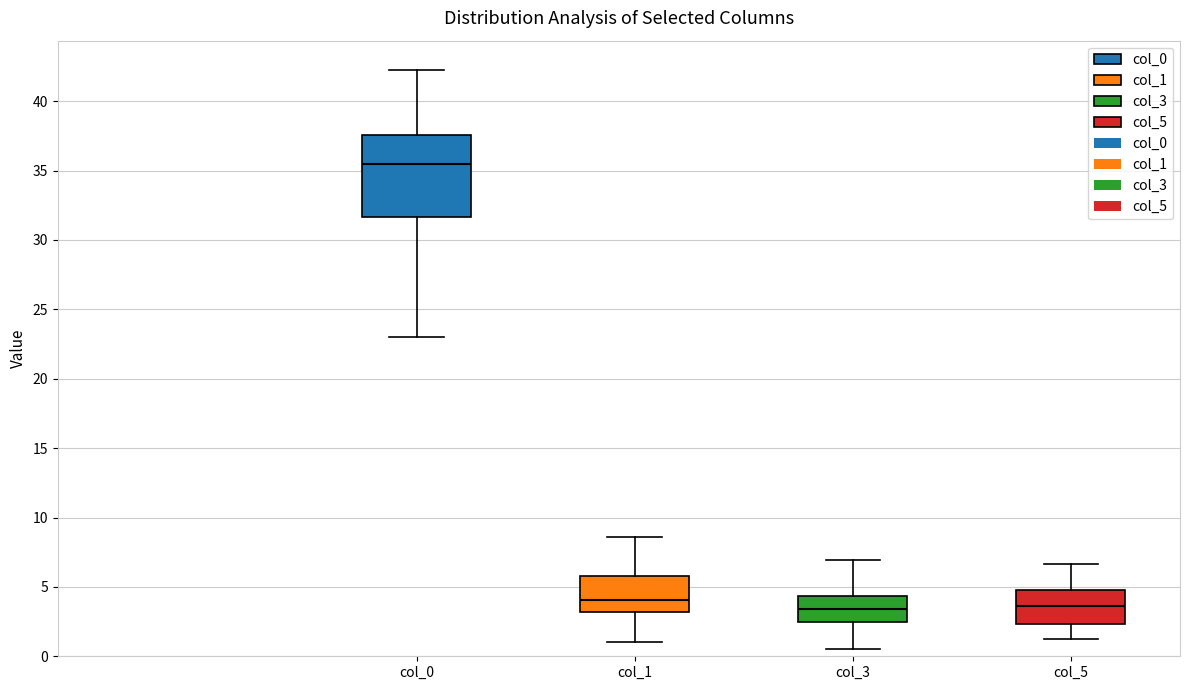

Reading left to right, read every box against the y-axis: the position of its median line, the range the box covers, and the ends of its whiskers. The values are not printed on the chart, so give them approximately, as read against the axis.

col_0: median 35.5, box 31.5 to 37.5, whiskers 23.0 to 42.5
col_1: median 4.0, box 3.0 to 6.0, whiskers 1.0 to 8.5
col_3: median 3.5, box 2.5 to 4.5, whiskers 0.5 to 7.0
col_5: median 3.5, box 2.5 to 5.0, whiskers 1.0 to 6.5